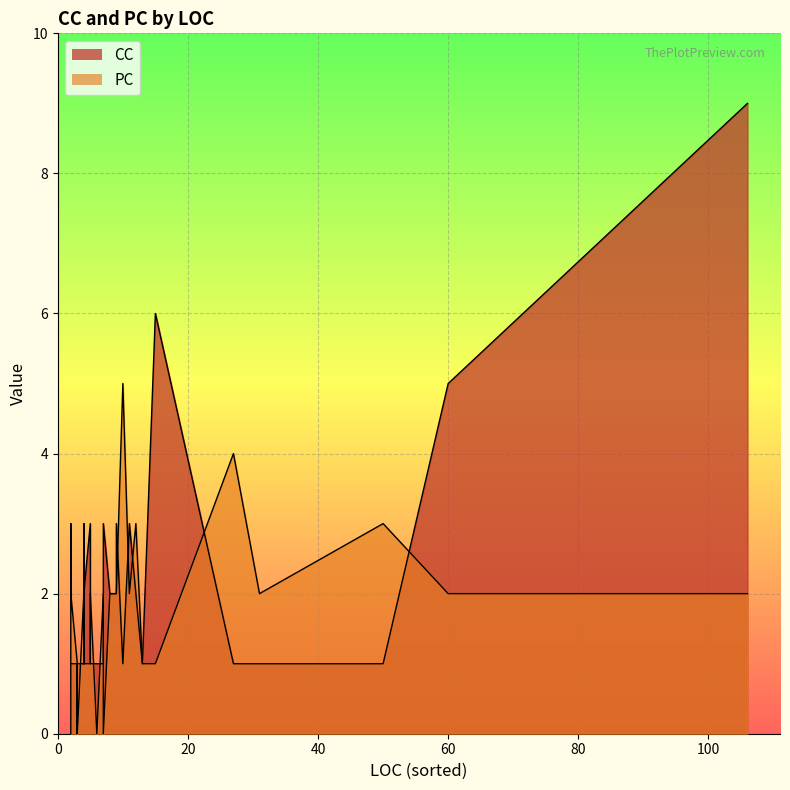

The PC series shows 0 at 31. True or false?

False